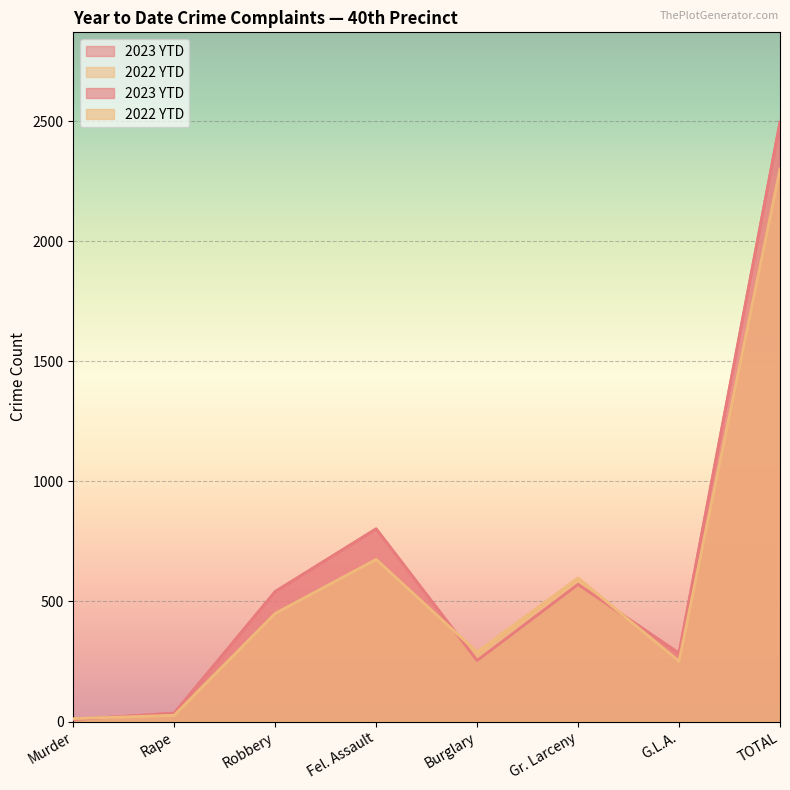

What position from the left is Fel. Assault?

4